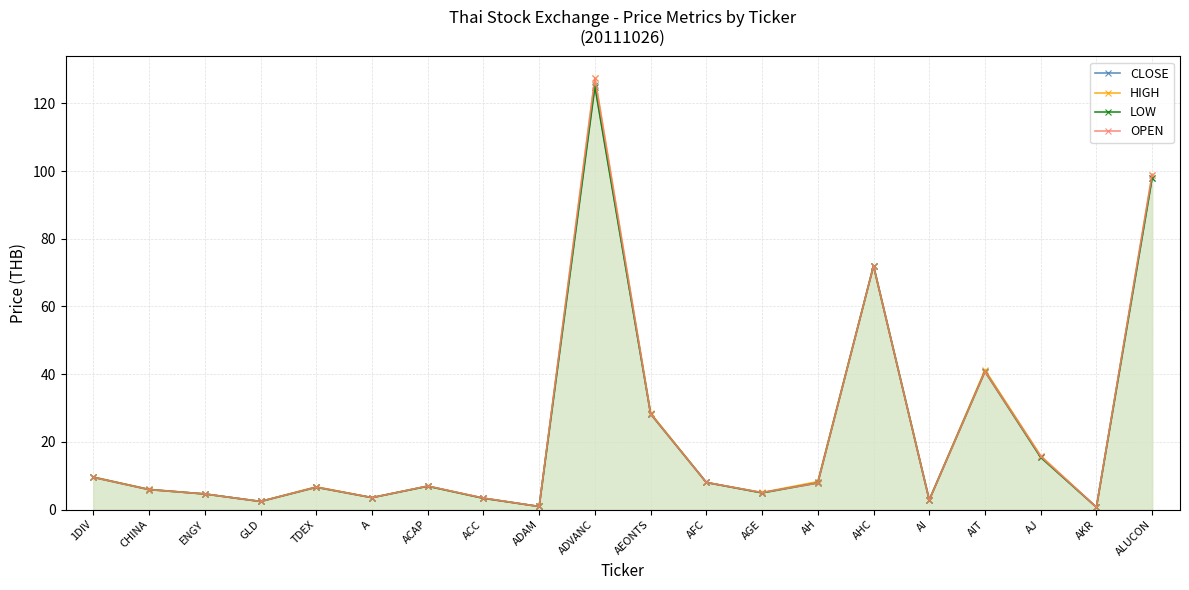

The value of OPEN at CHINA is 1.3. True or false?

False